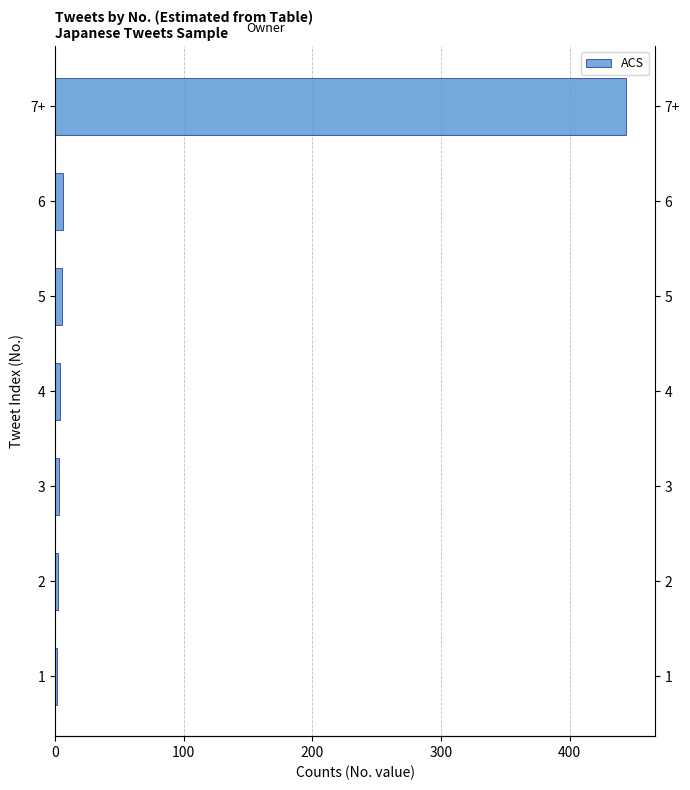

What is the average value?

66